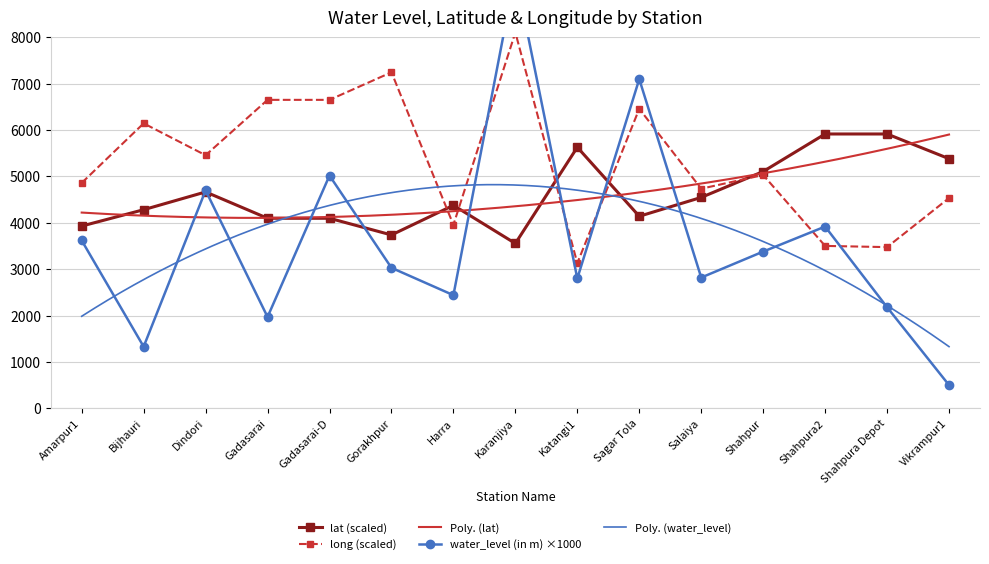

Between Shahpura Depot and Salaiya, which is larger?

Salaiya